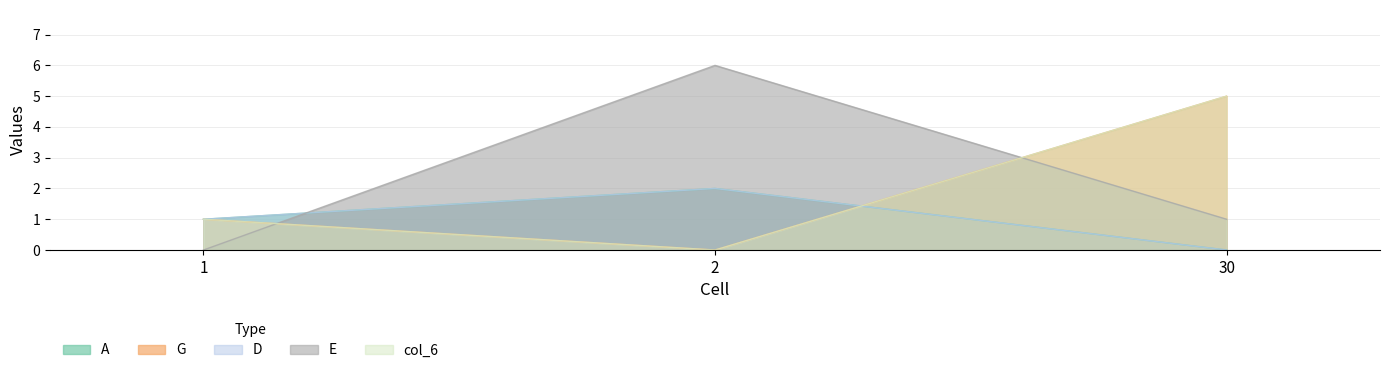

What is the spread (max minus min) of values at 1?

1